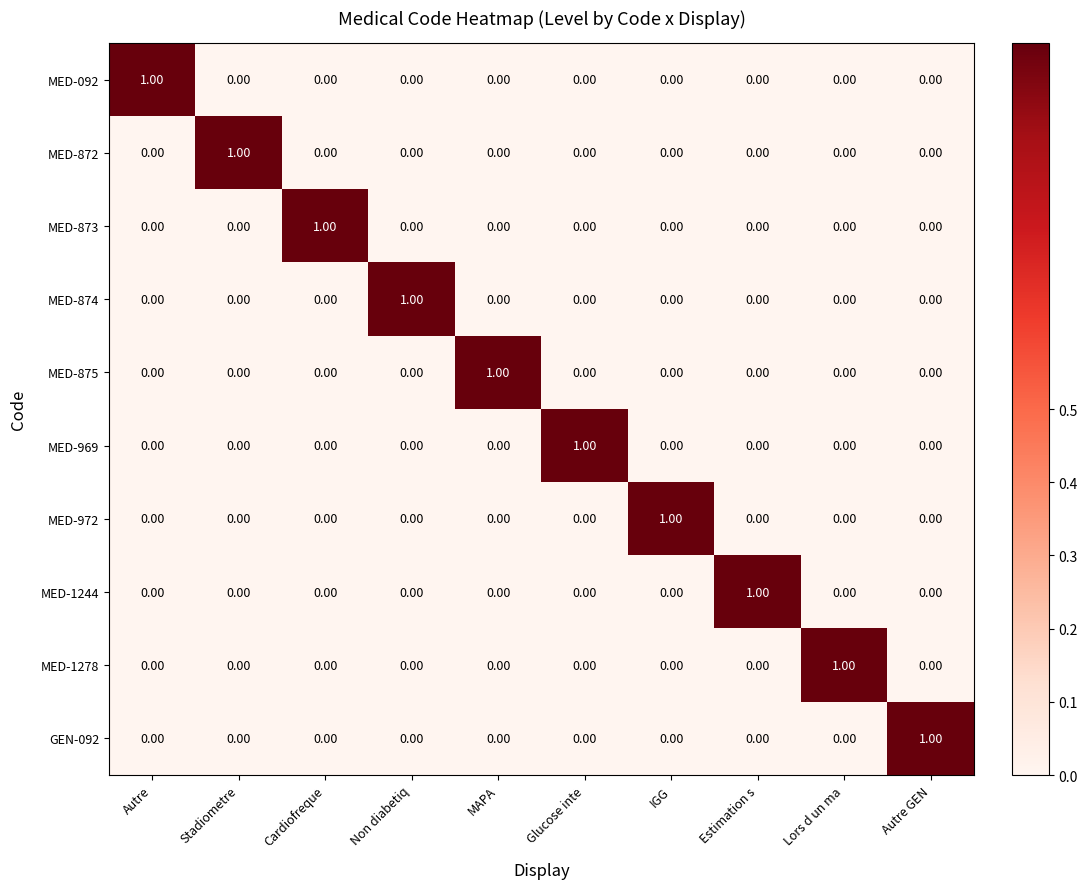

Which category has the highest value in the GEN-092 series?

Autre GEN